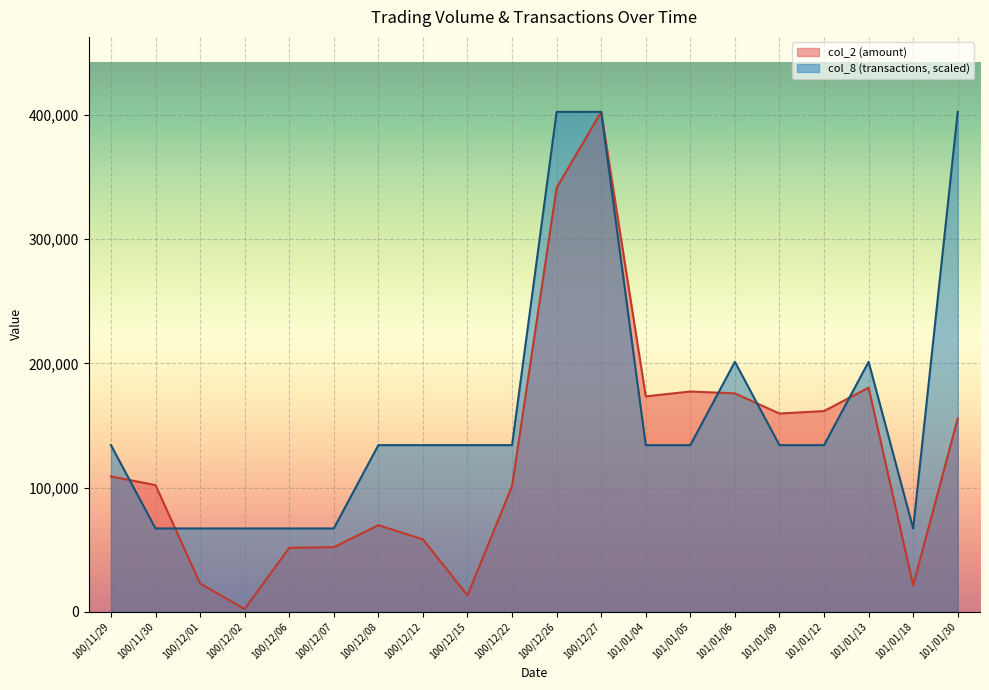

What is the highest value of the col_2 series?

402390